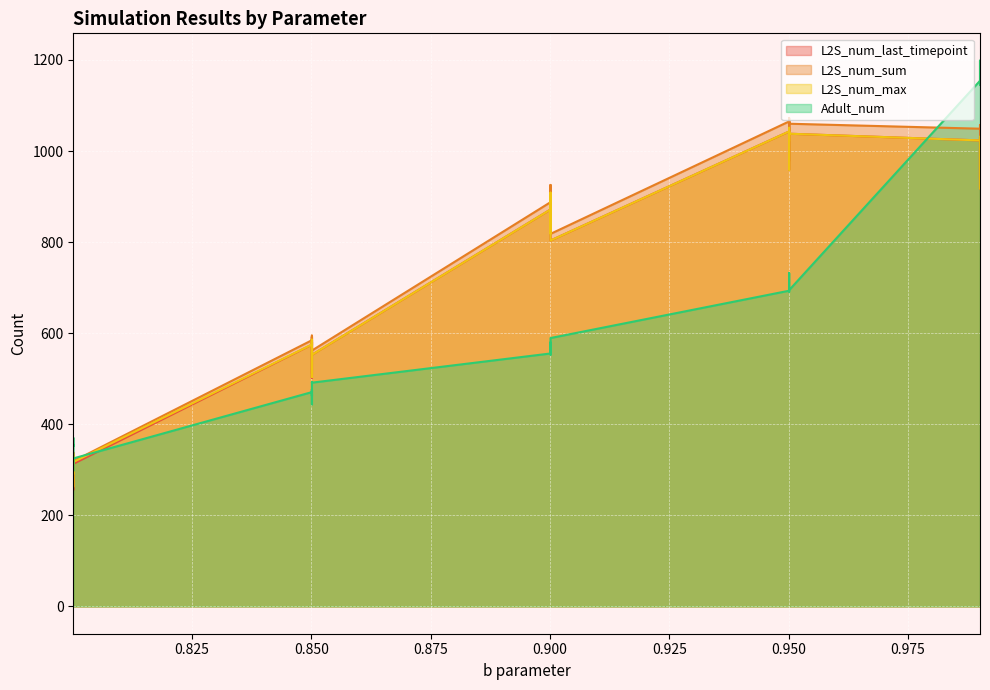

What is the sum of all L2S_num_sum values?

30589.6